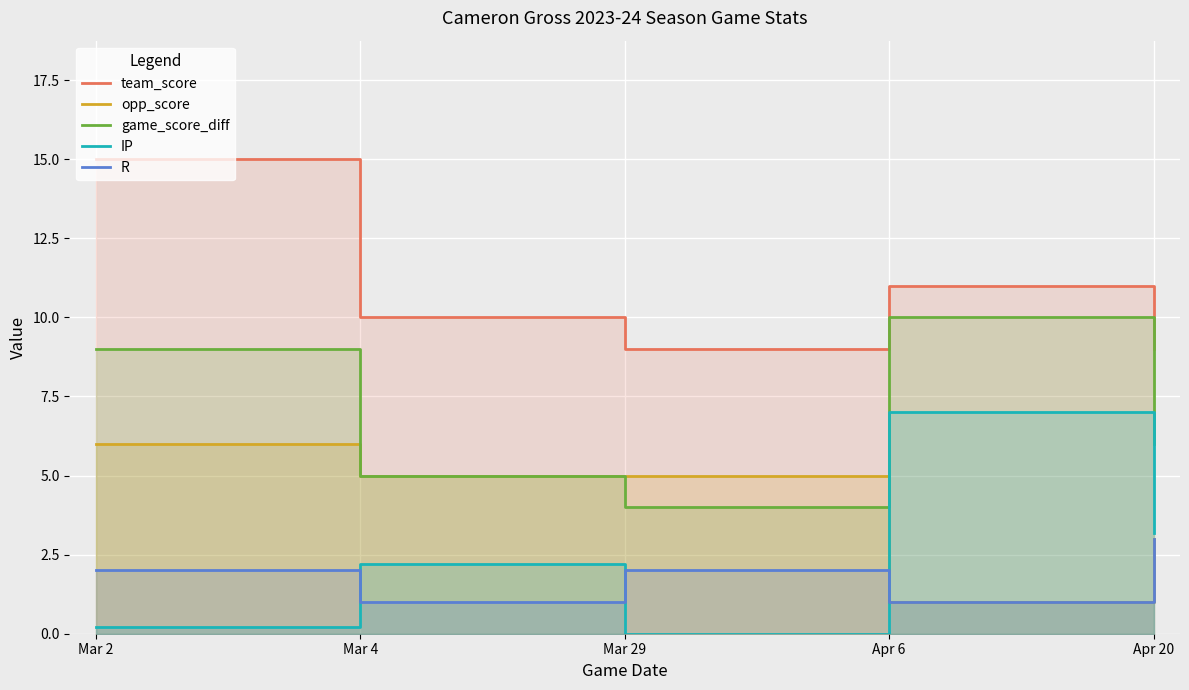

Between Mar 2 and Mar 29, which is larger?

Mar 2